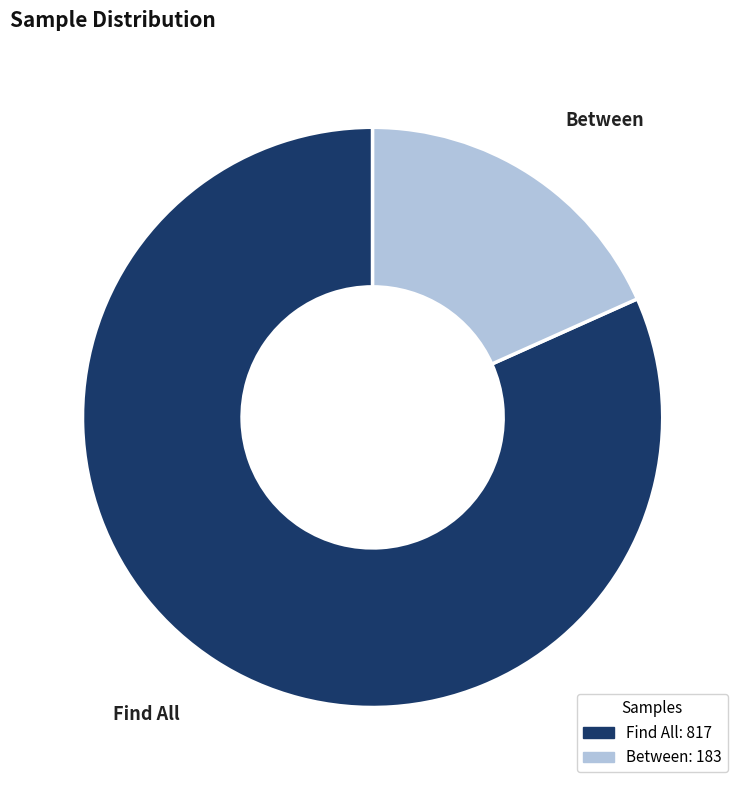

Do Between and Find All together represent more than half of the pie?

Yes